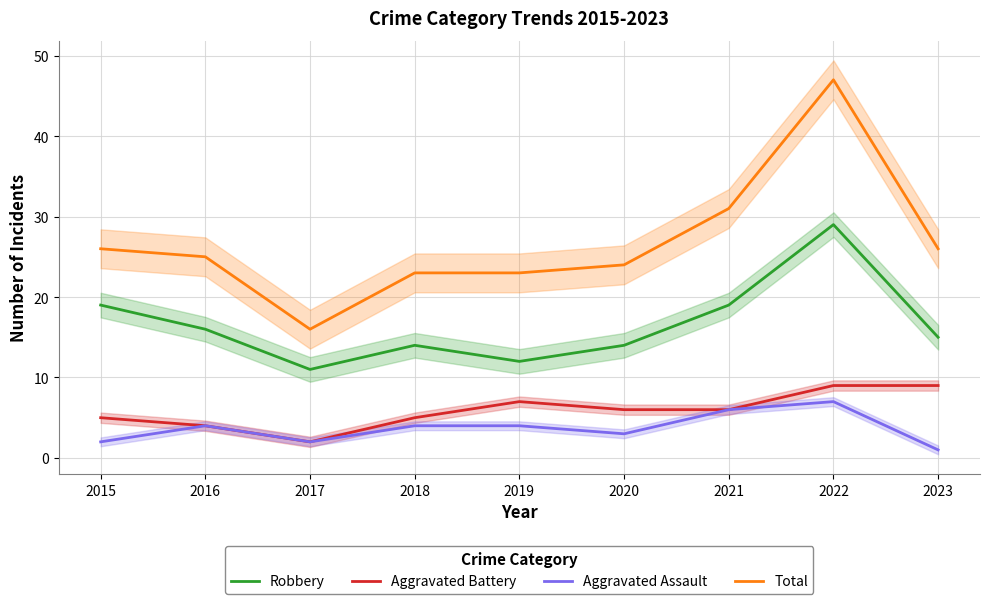

True or false: Aggravated Assault and Aggravated Battery intersect in this chart.

False